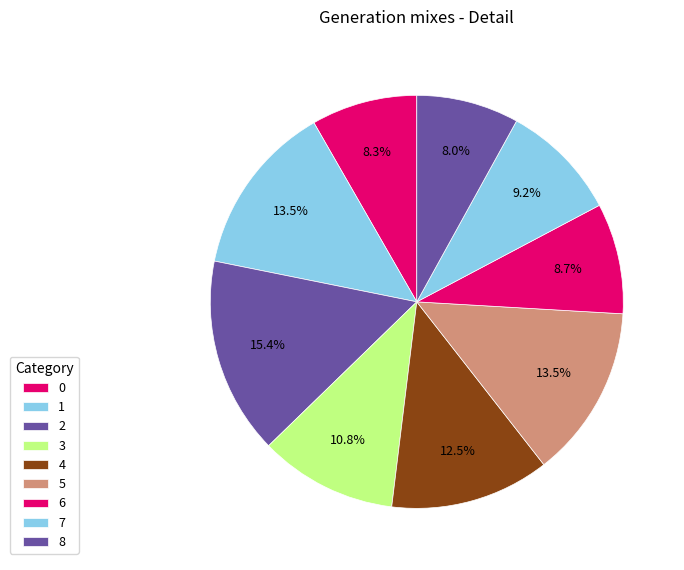

Count the number of slices in the pie.

9